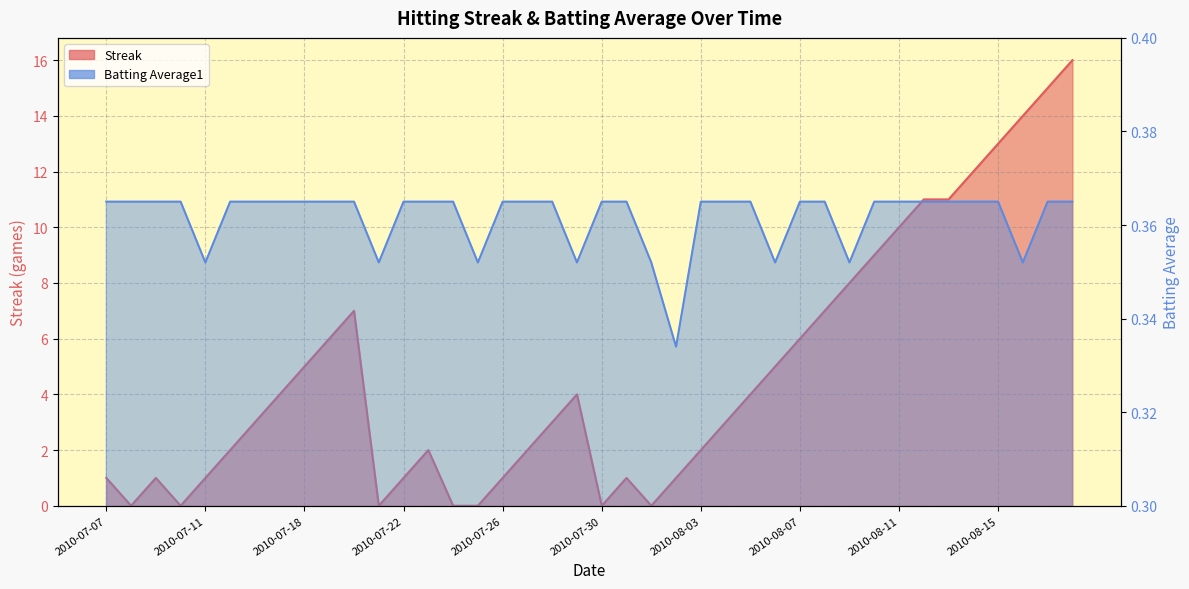

The Streak series shows 23.3 at 2010-08-16. True or false?

False